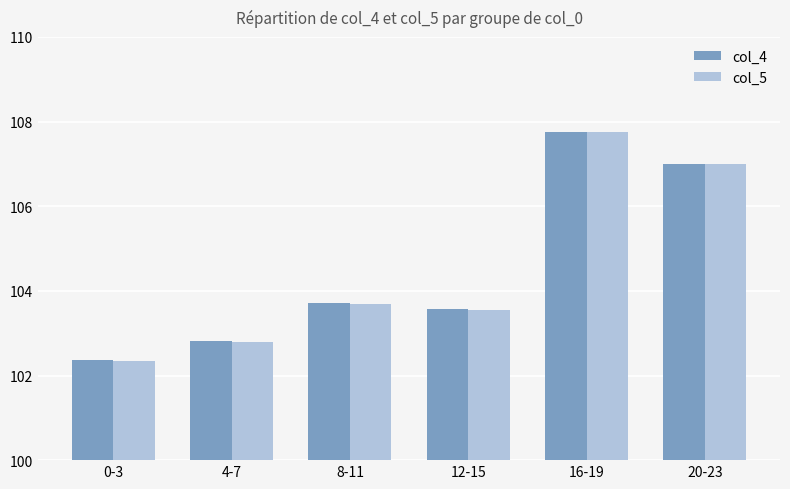

What is the label of the 5th bar from the right?

4-7